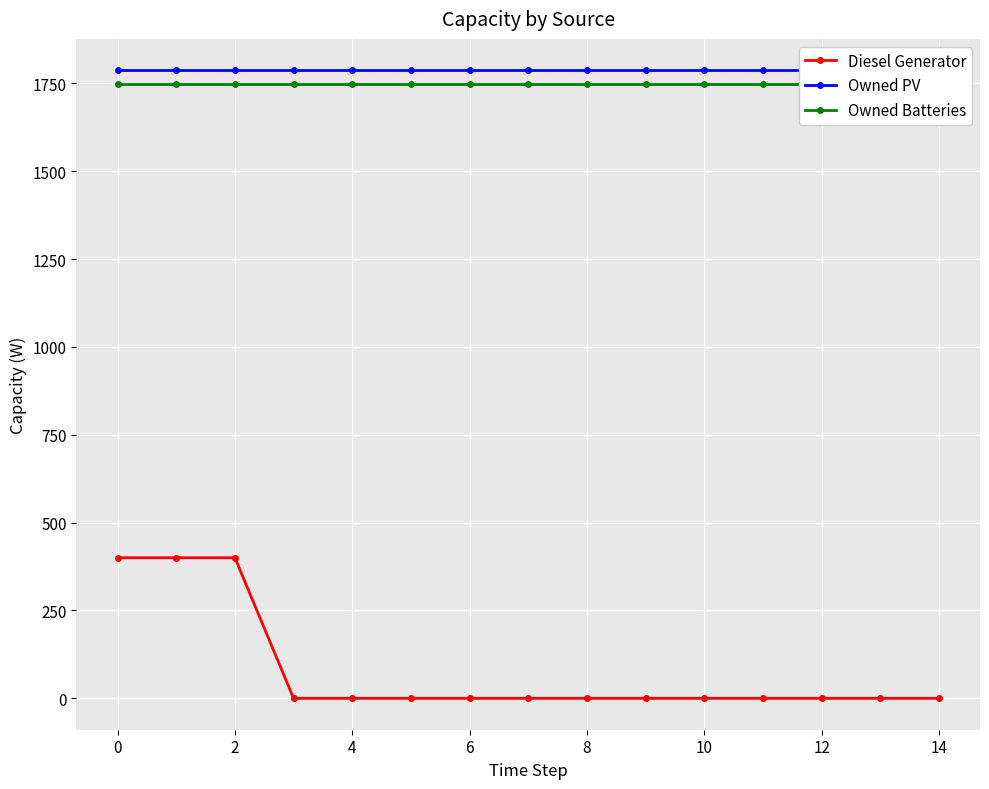

How many distinct data groups are displayed?

3